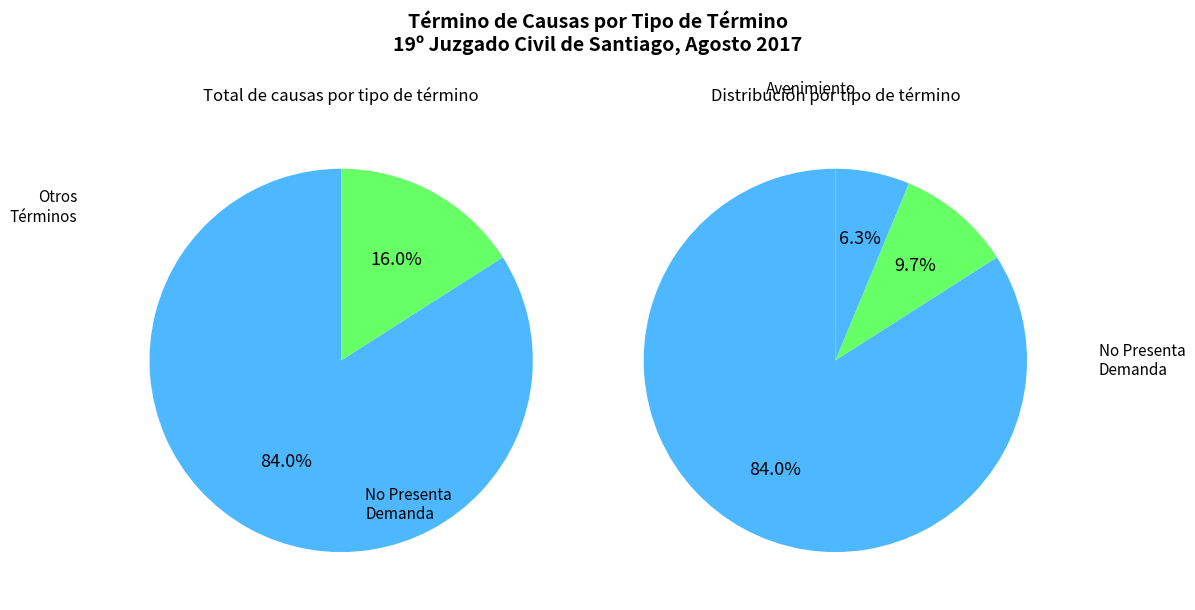

What is the majority slice?

No Presenta Demanda